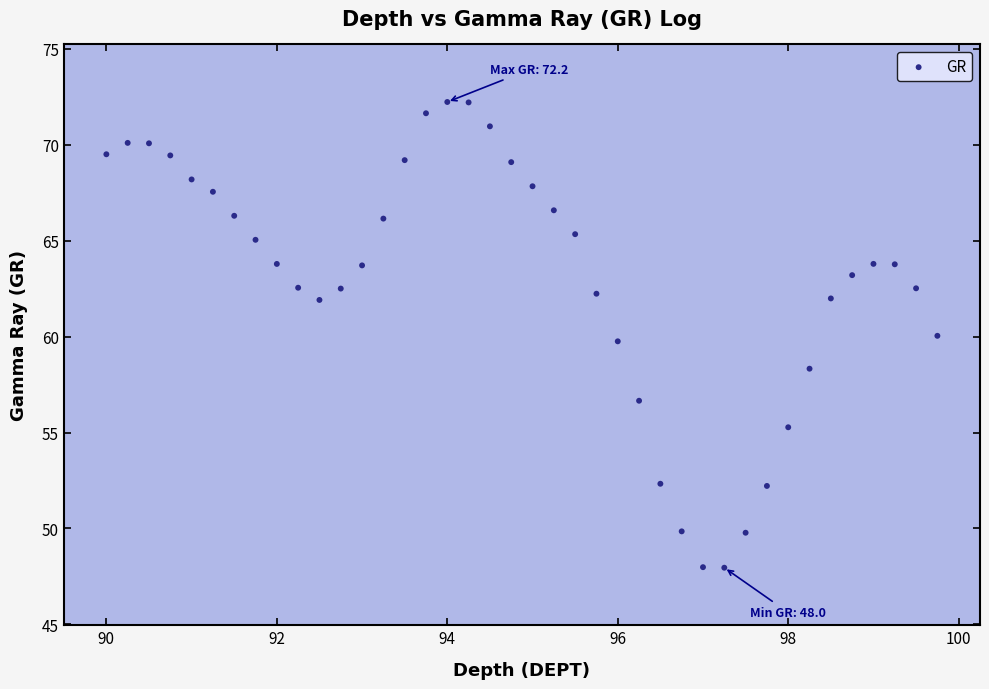

What is the range of X values (max minus min)?

9.8